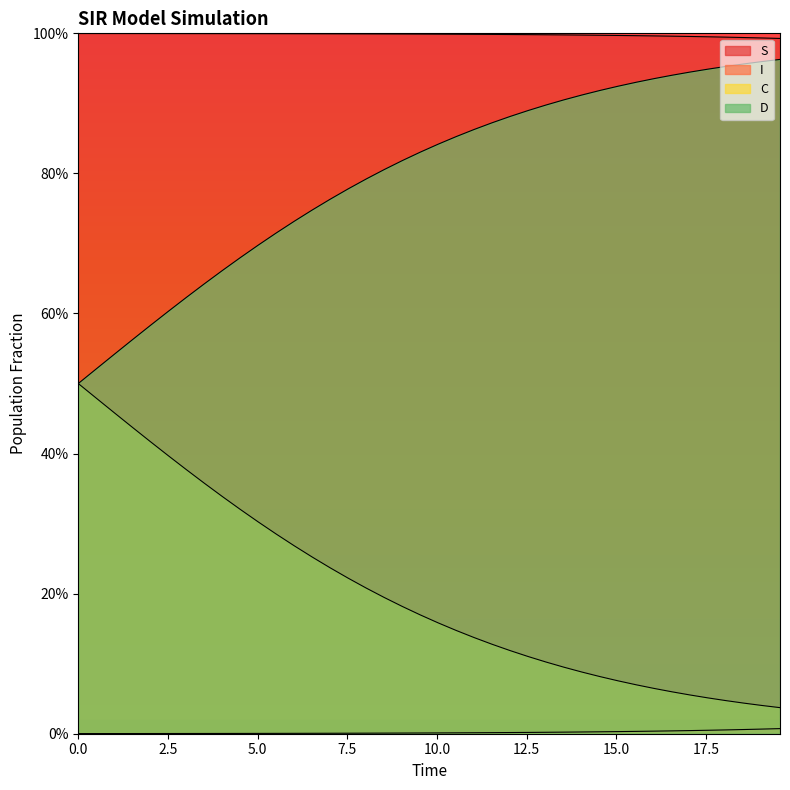

Rank the series at 18.06020066889632 from highest to lowest value.

S, D, C, I